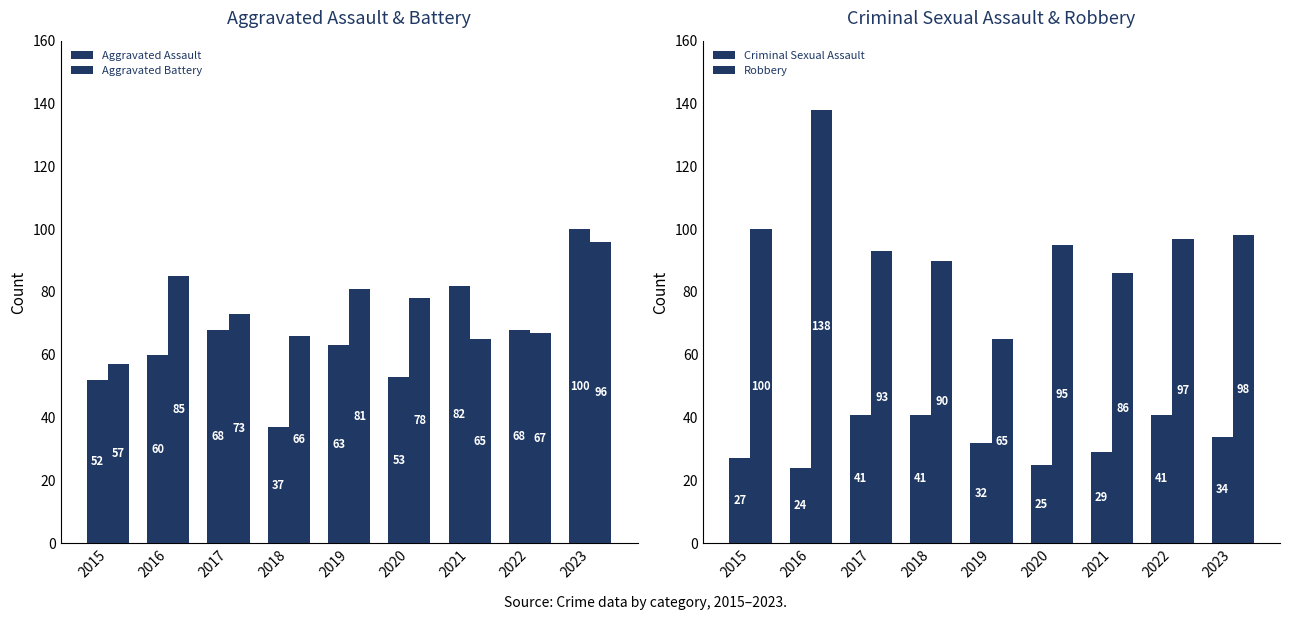

What is the total value across all series at 2023?

328